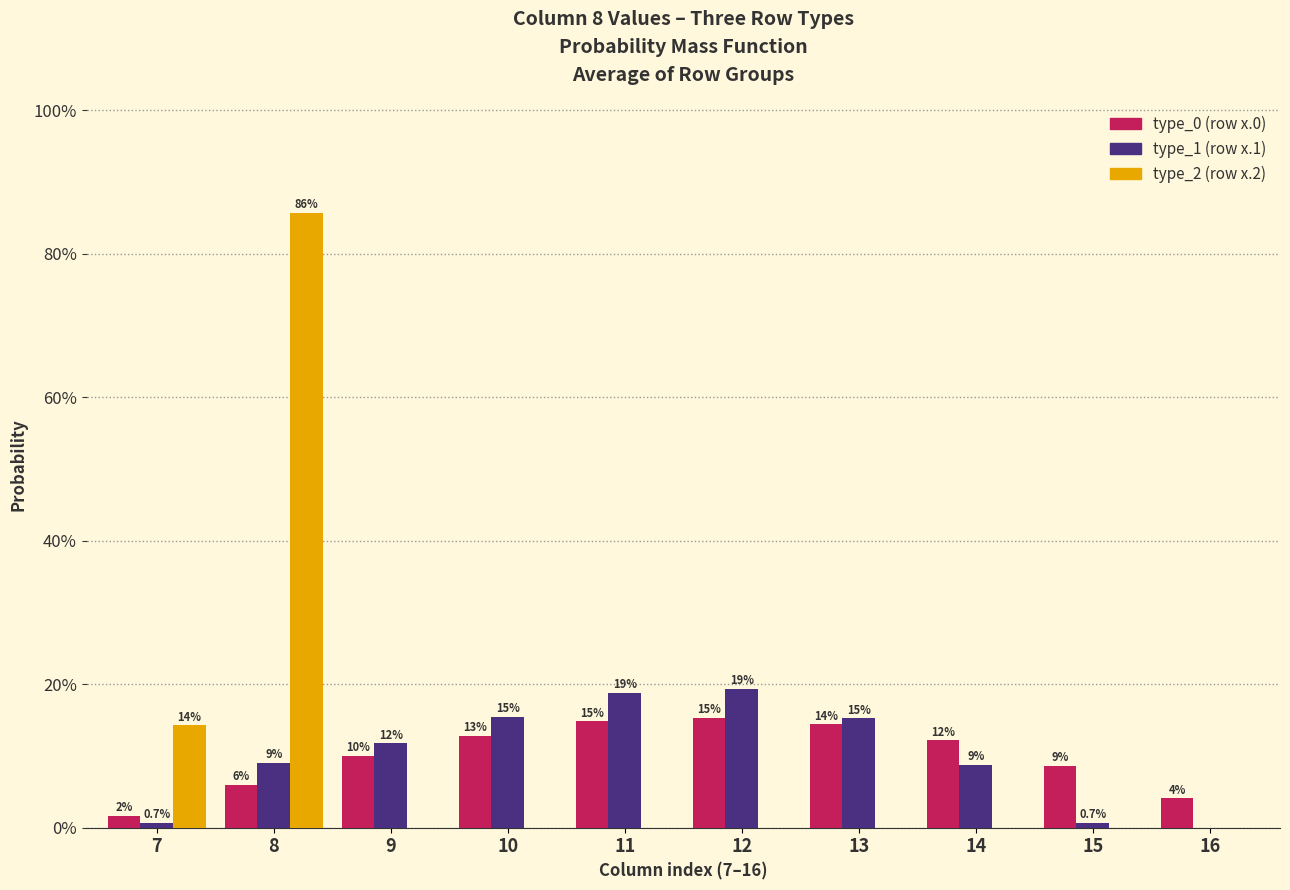

Does the chart contain stacked bars?

No